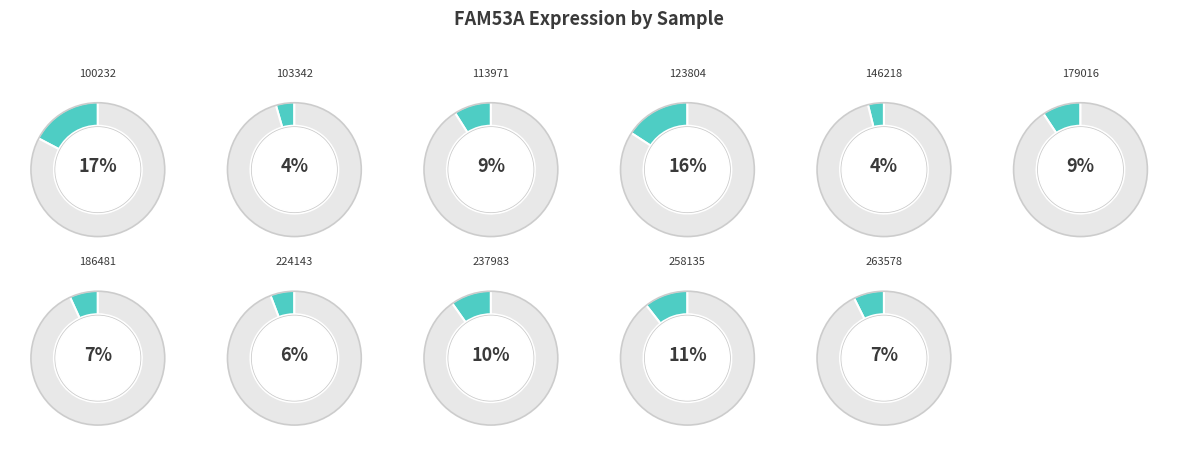

What percentage is the 123804 slice, to the nearest percent?

16%